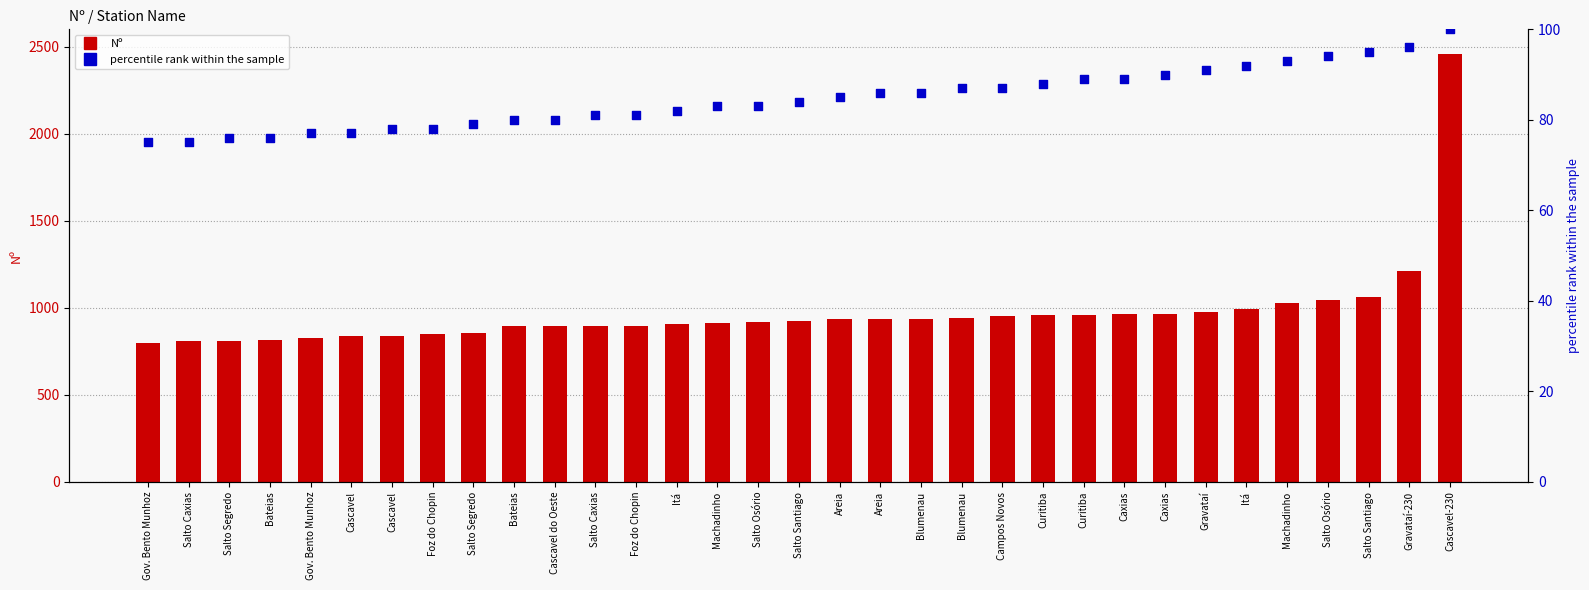

Is the value of percentile rank within the sample at Campos Novos greater than the value of Nº at Curitiba?

No